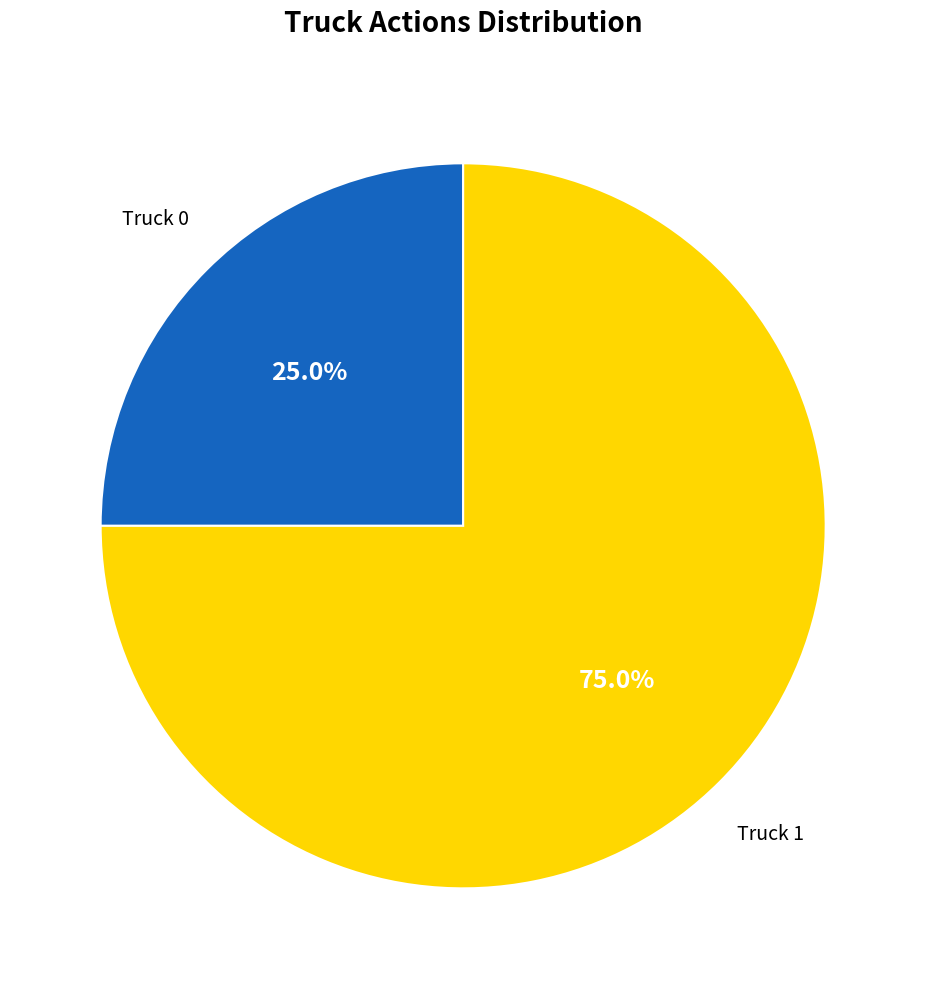

Count the number of slices in the pie.

2